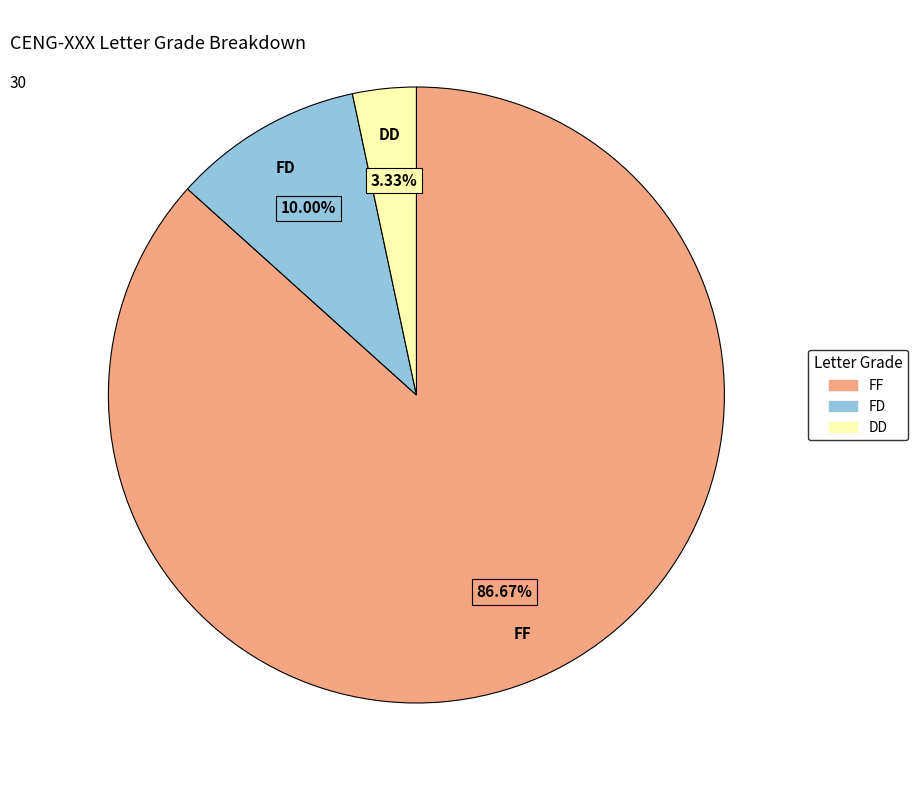

How many slices are in this pie chart?

3